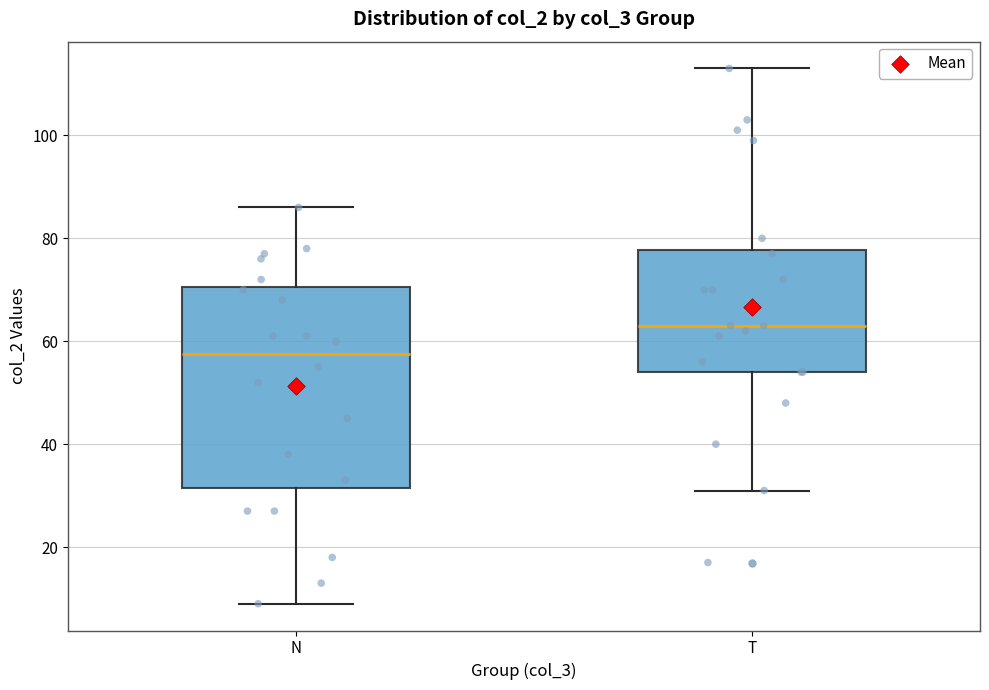

Where is the lower edge of the box for N on the y-axis? The values are not printed on the chart, so give them approximately, as read against the axis.

32